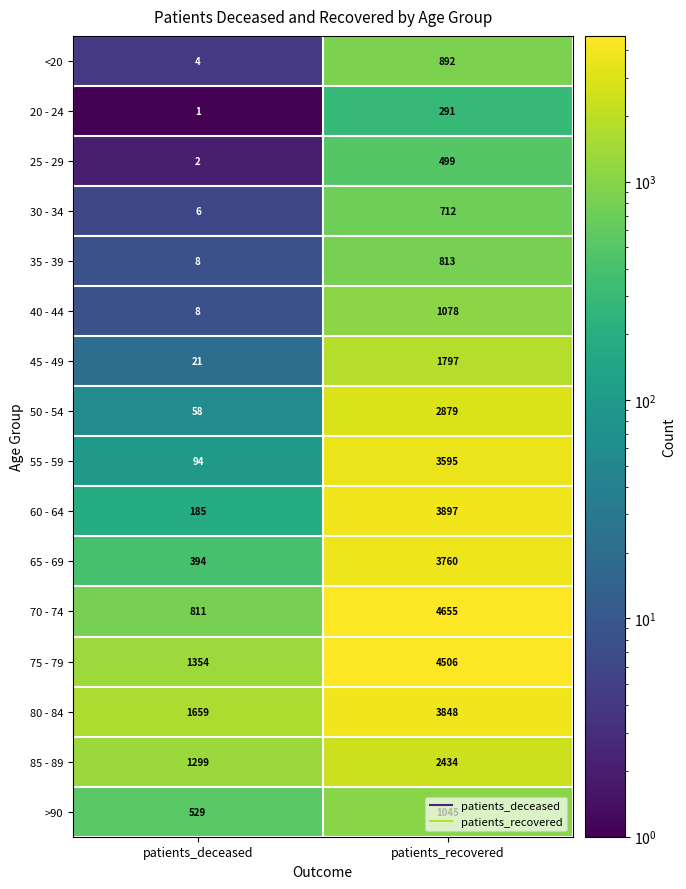

At which category does the chart reach its peak across all series?

patients_recovered